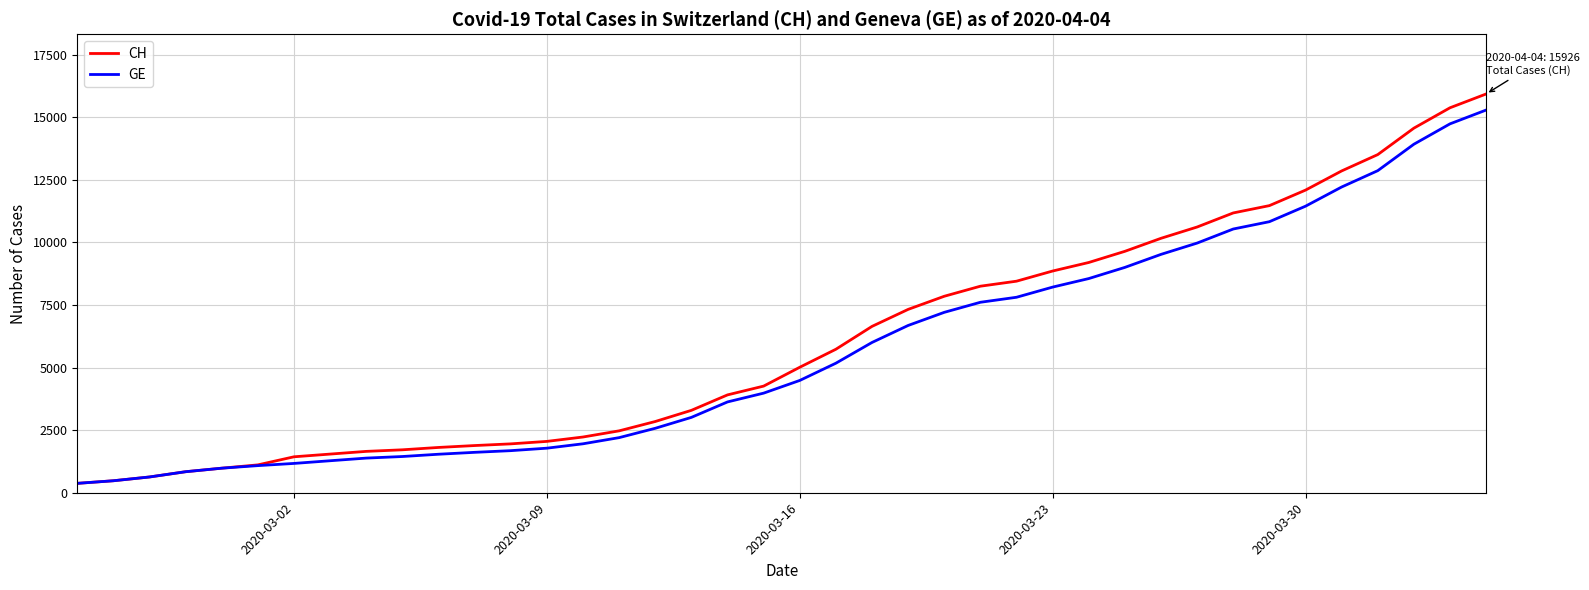

Which series has the largest range (max minus min)?

CH